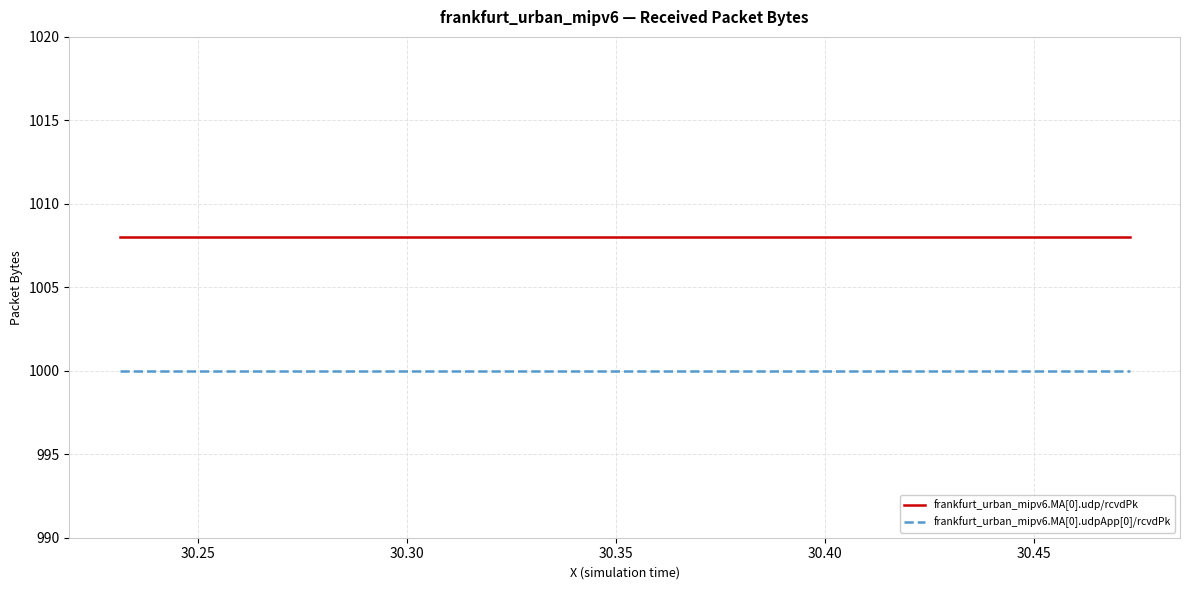

List the series in order of their peak value, highest first.

frankfurt_urban_mipv6.MA[0].udp/rcvdPk, frankfurt_urban_mipv6.MA[0].udpApp[0]/rcvdPk